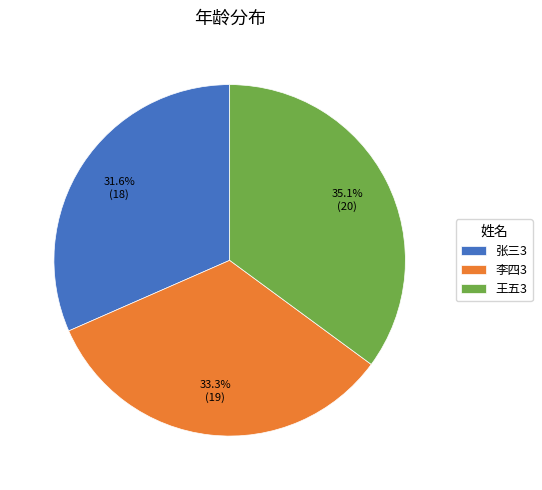

Between 李四3 and 张三3, which is larger?

李四3